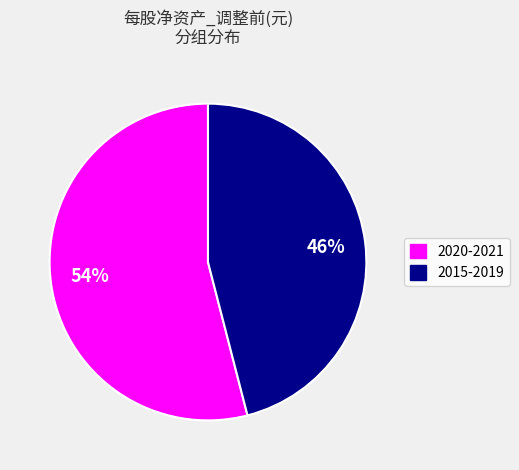

To the nearest percent, what is the difference between the largest and smallest slice percentages?

8%